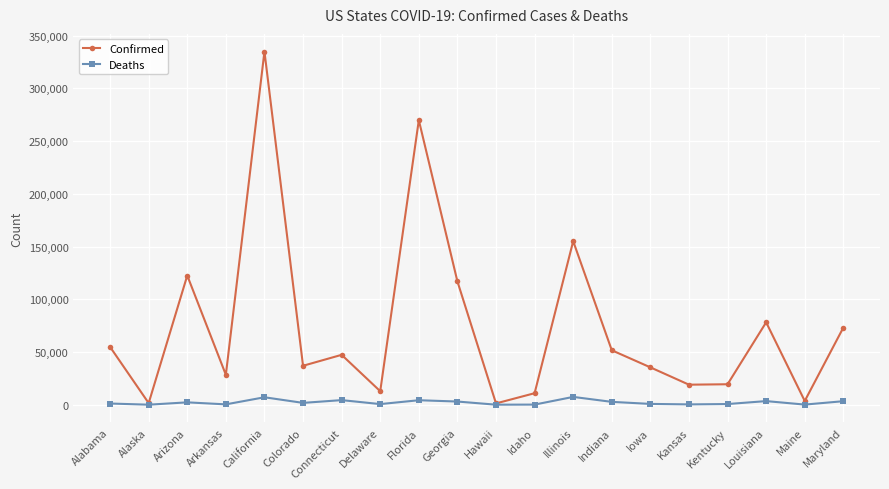

At which label is Confirmed closest to 168040?

Illinois